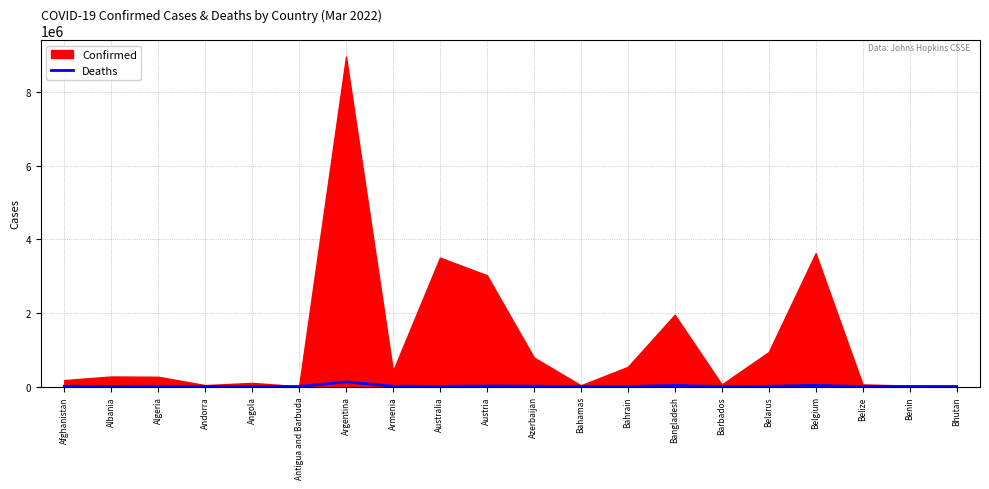

Reading left to right, what are all the values shown in this chart?

7636	3484	6861	152	1900	135	127009	8563	5520	15136	9575	771	1462	29100	323	6618	30354	652	163	7